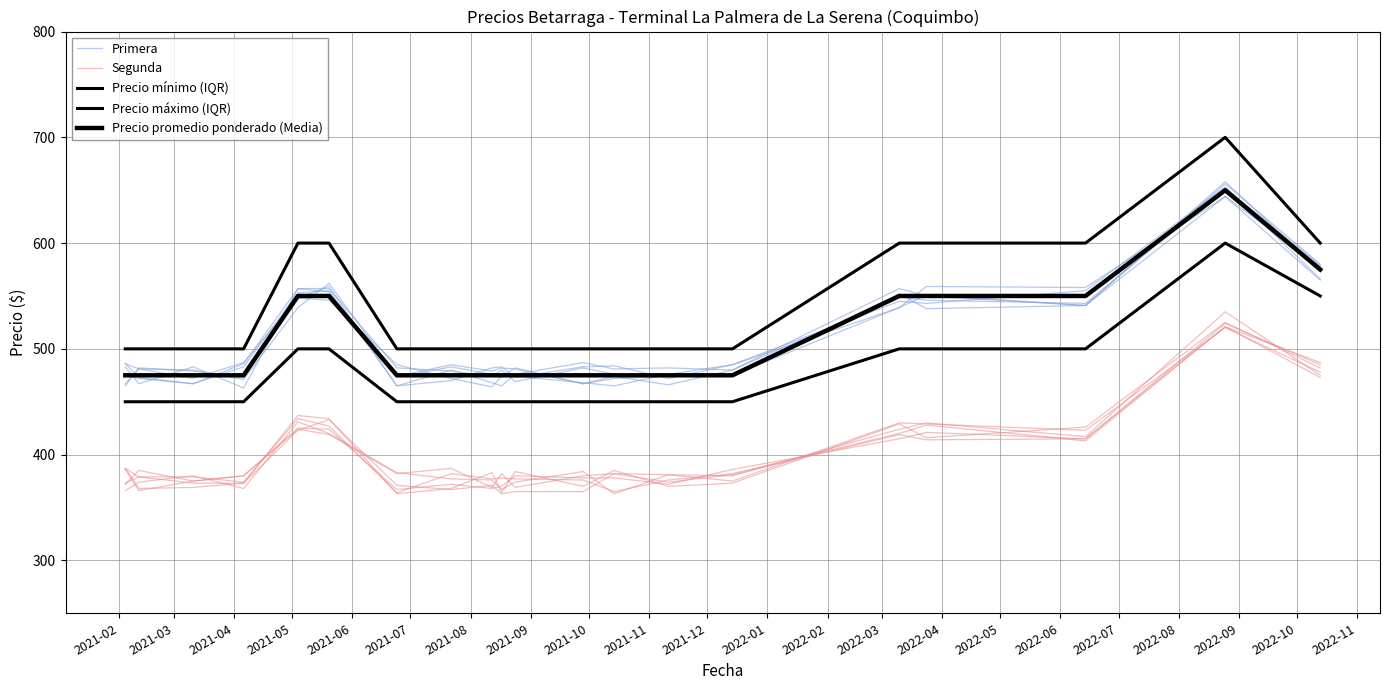

Which series has the largest range (max minus min)?

Precio máximo (IQR)